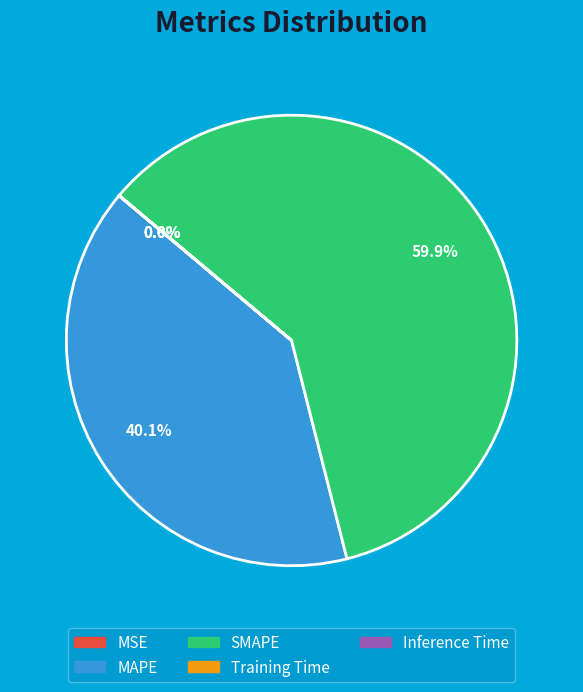

How much of the chart is everything except MAPE?

59.9%